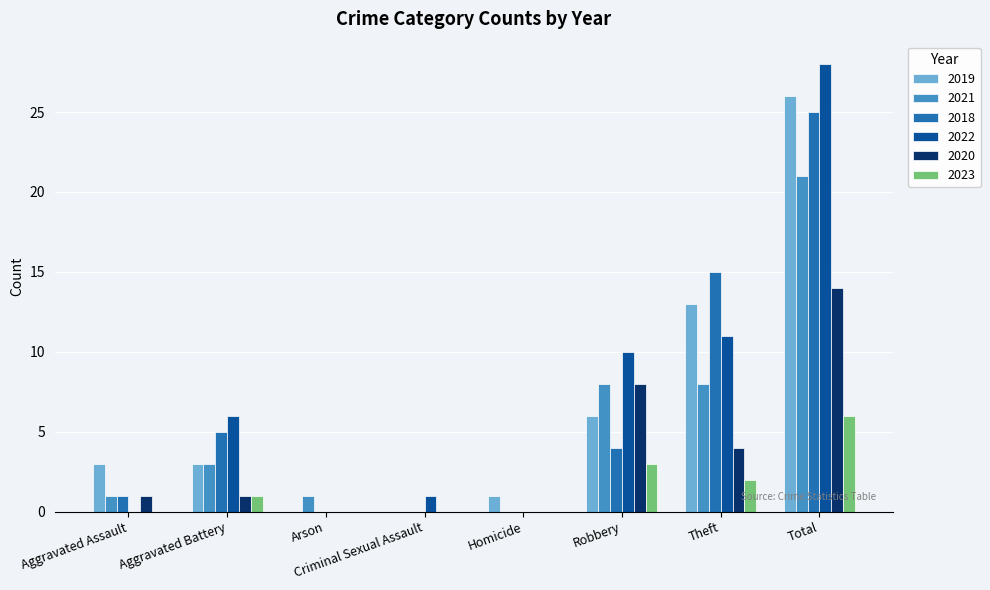

The value of 2018 at Criminal Sexual Assault is 0. True or false?

True